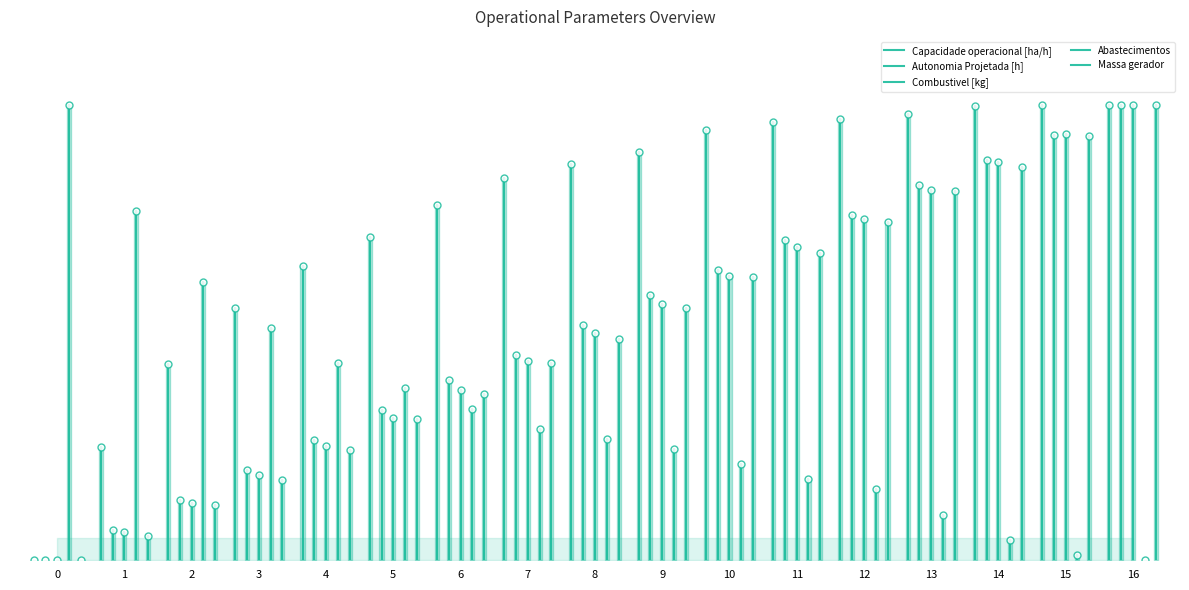

Which series has the largest range (max minus min)?

Abastecimentos